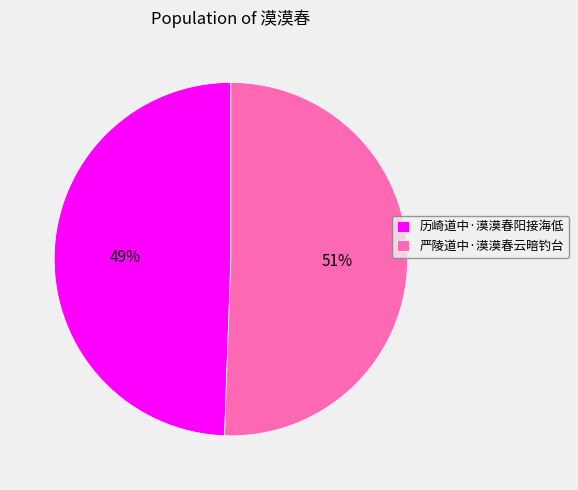

To the nearest percent, what is the combined percentage of 历崎道中·漠漠春阳接海低 and 严陵道中·漠漠春云暗钓台?

100%